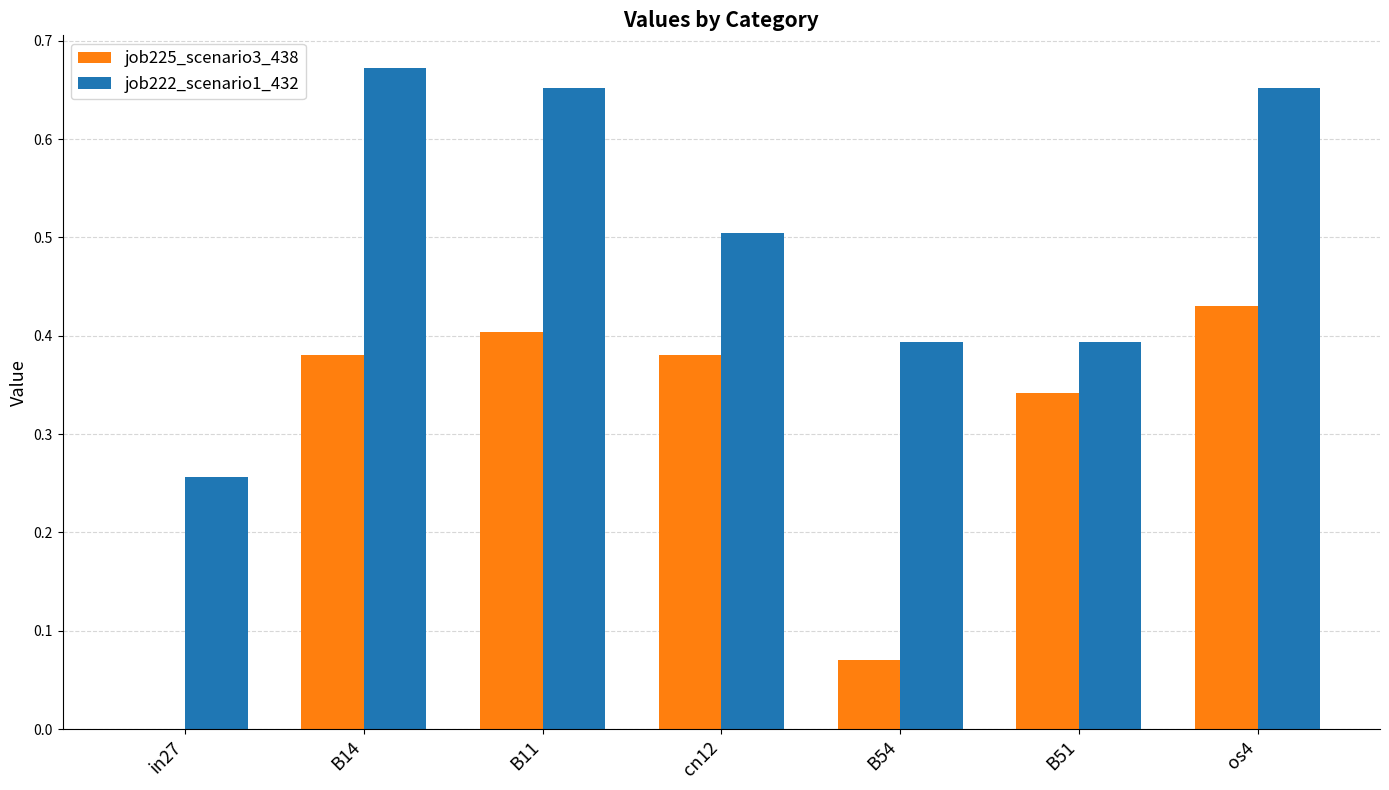

Which category has the highest value across all series?

B14